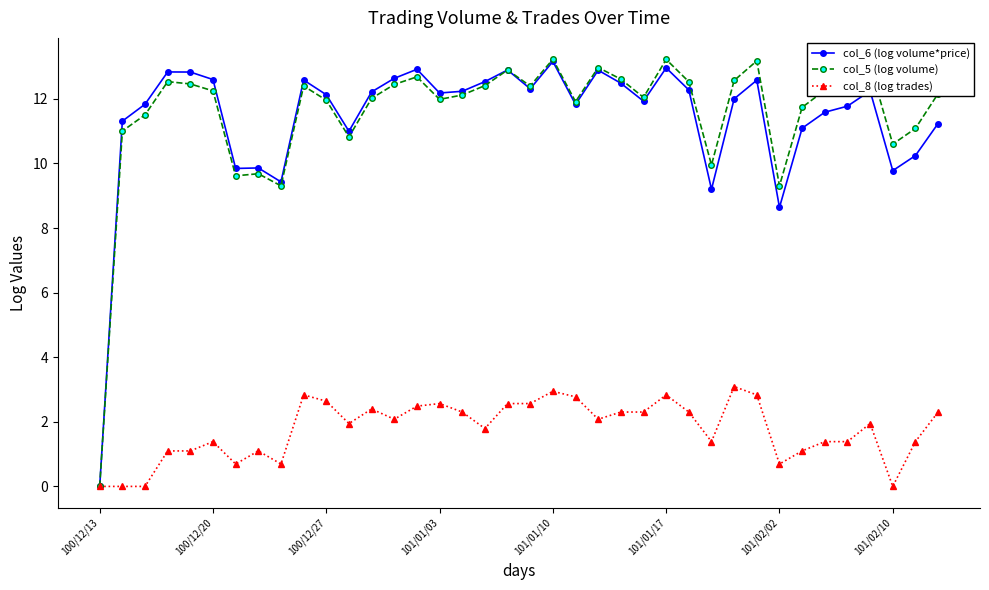

How many data points does each series have?

38